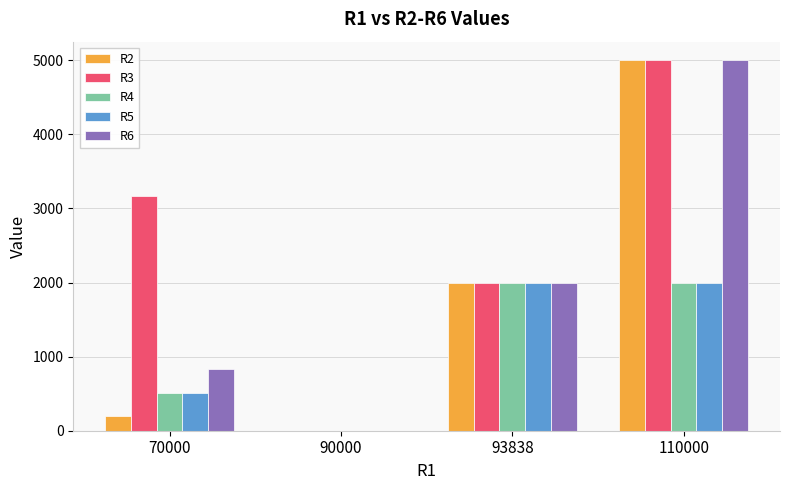

Reading right to left, list all the values displayed in this chart.

R2: 110000=5000	93838=2000	90000=0	70000=203
R3: 110000=5000	93838=2000	90000=0	70000=3164
R4: 110000=2000	93838=2000	90000=0	70000=509
R5: 110000=2000	93838=2000	90000=0	70000=503
R6: 110000=5000	93838=2000	90000=0	70000=827